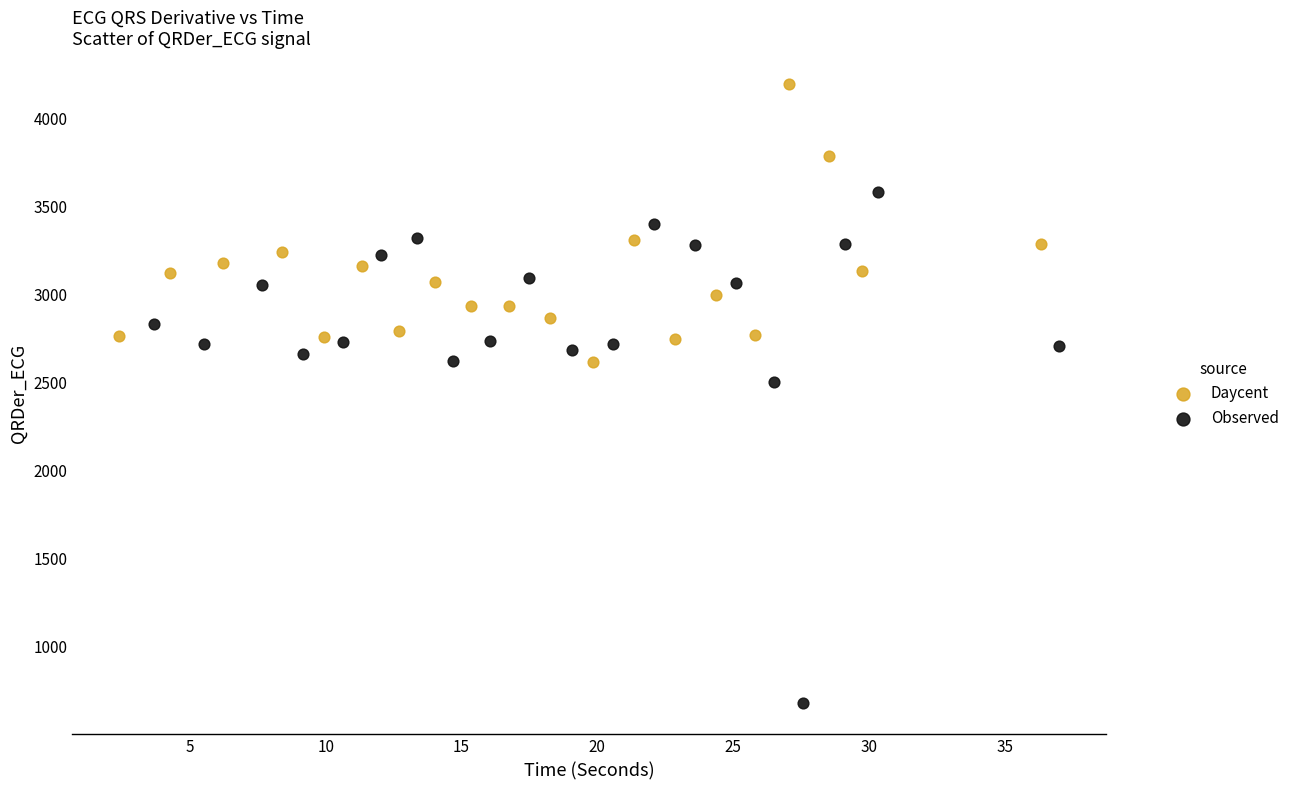

What are all the series names shown in the legend?

Daycent, Observed